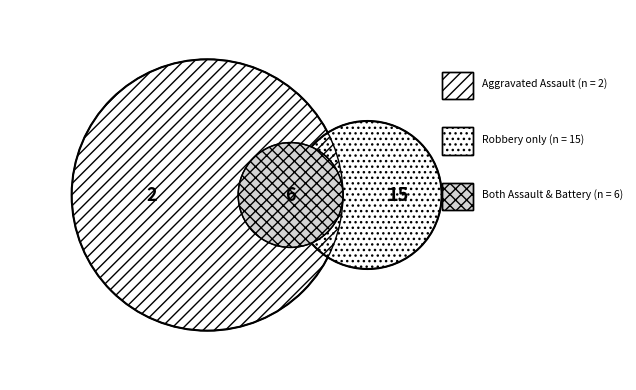

To the nearest percent, what is the difference between the largest and smallest slice percentages?

57%